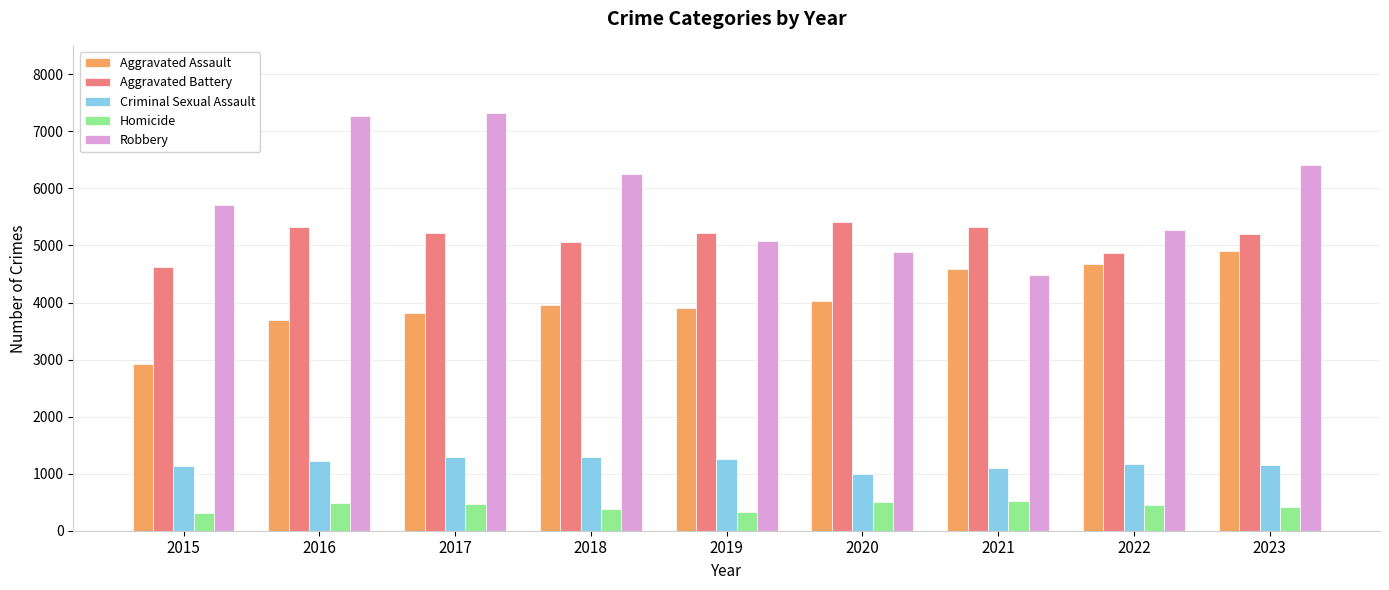

What is the spread (max minus min) of values at 2020?

4915